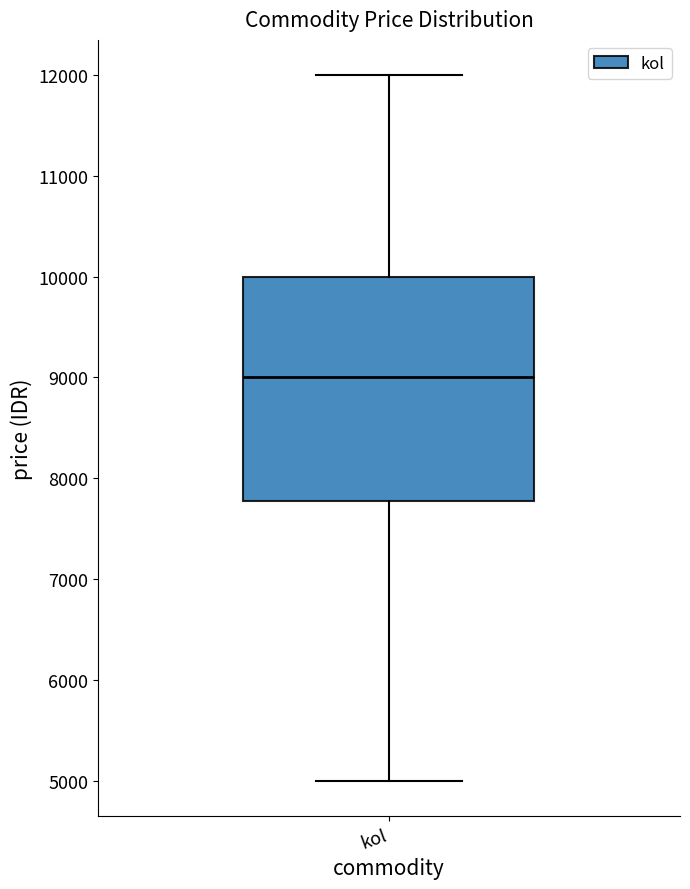

Where is the upper edge of the box for kol on the y-axis? The values are not printed on the chart, so give them approximately, as read against the axis.

10000